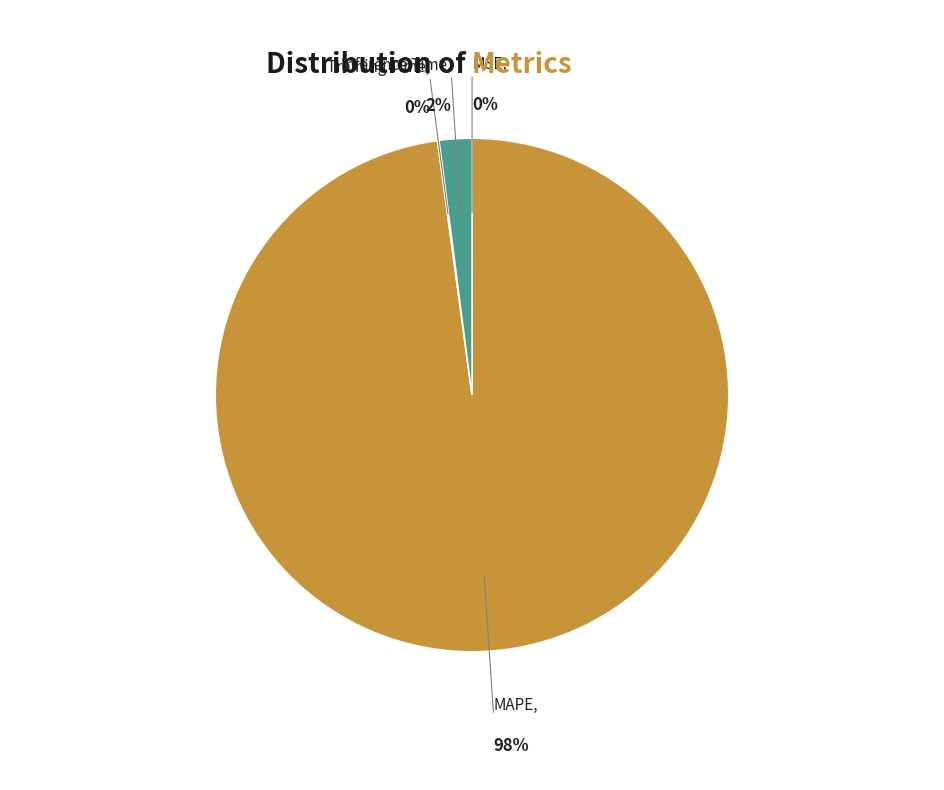

To the nearest percent, what is the average slice percentage?

25%